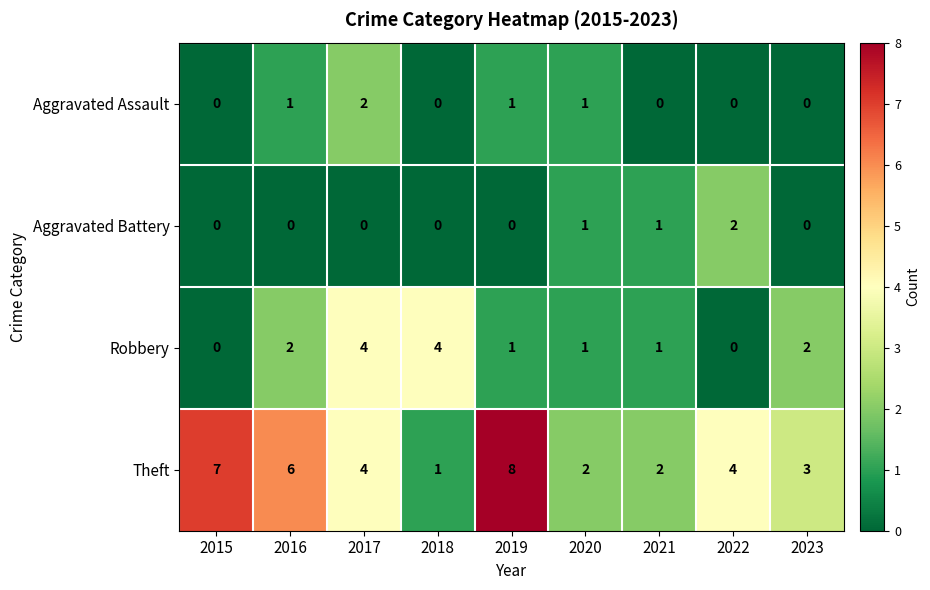

Which series has the widest spread of values?

Theft